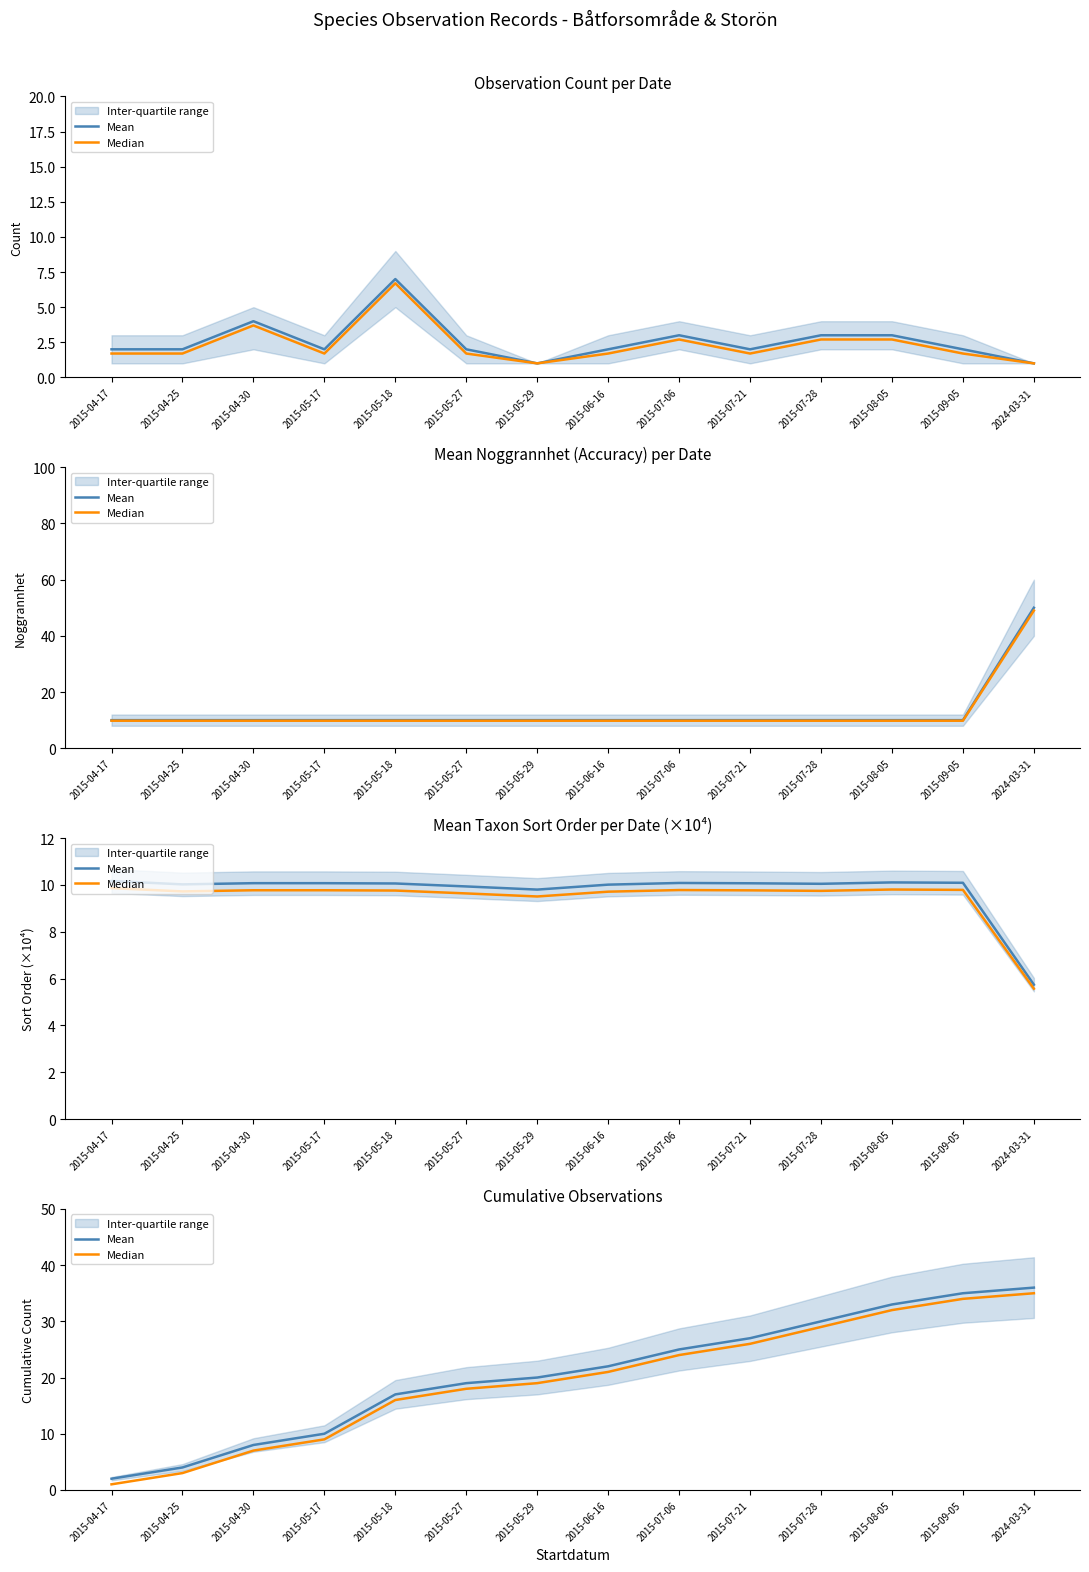

Is this an area chart (filled region under the line)?

No